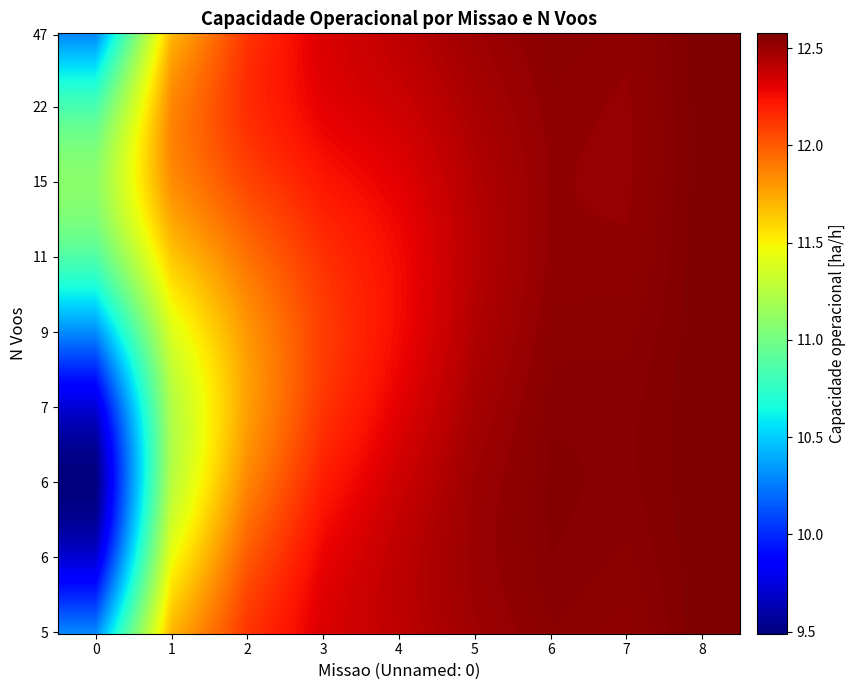

Which has a higher value, 5 or 0?

5